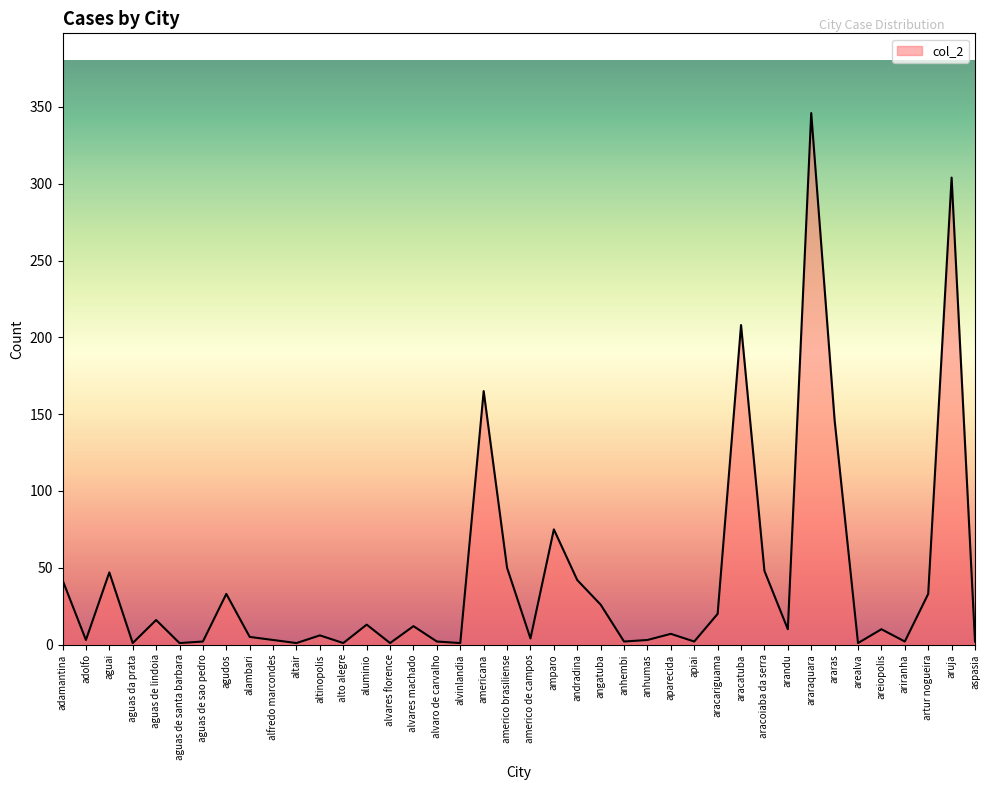

Between agudos and anhumas, which is larger?

agudos